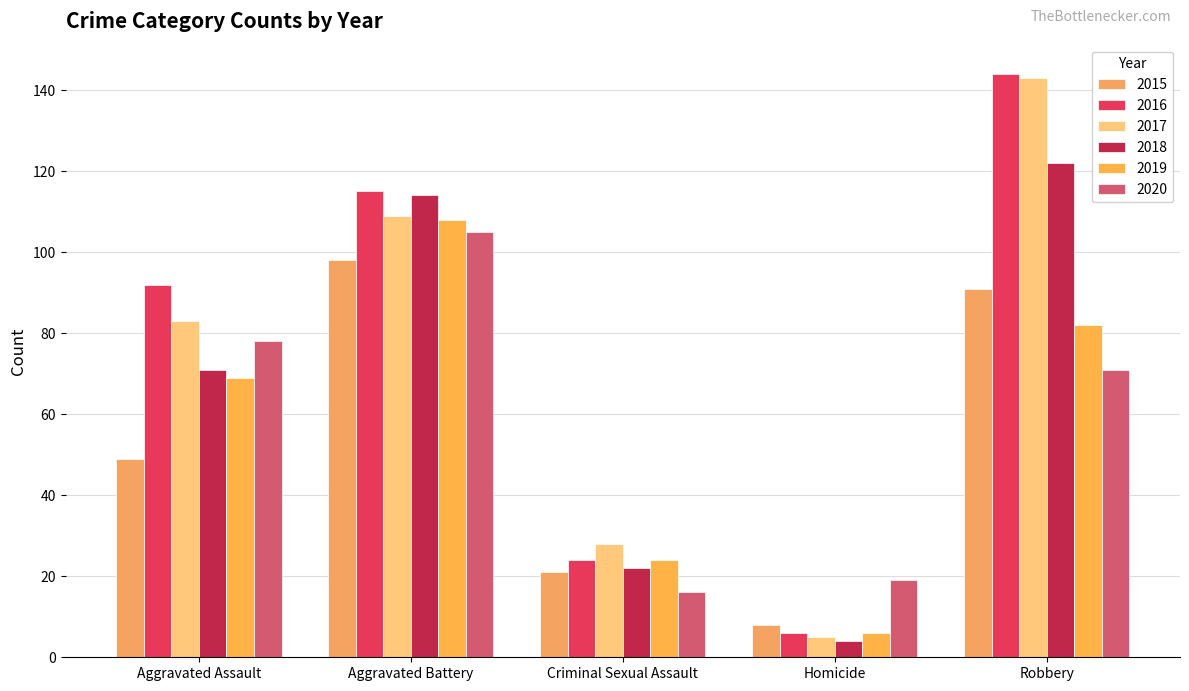

How many 2016 values are between 24 and 115?

3